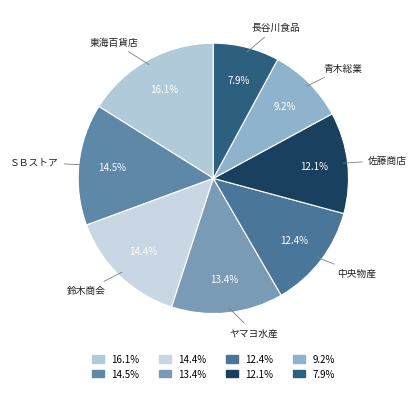

Is there any slice that represents more than half of the pie?

No